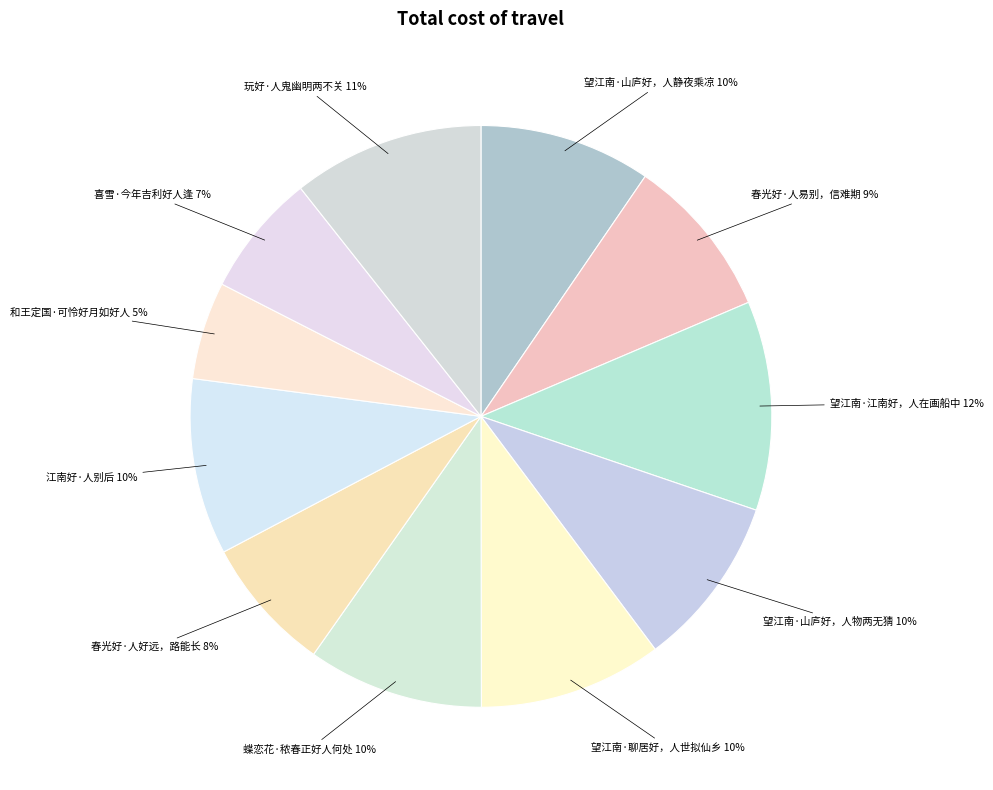

Count the number of slices in the pie.

11